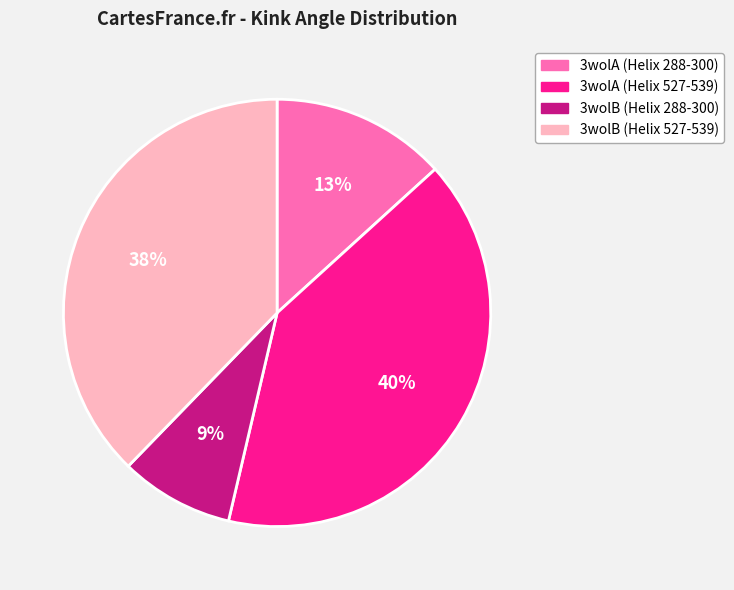

Rank the categories by value from lowest to highest.

3wolB (Helix 288-300), 3wolA (Helix 288-300), 3wolB (Helix 527-539), 3wolA (Helix 527-539)